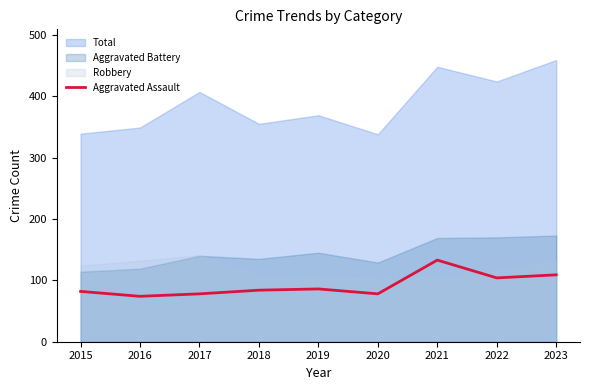

The value of Aggravated Assault at 2023 is 109. True or false?

True